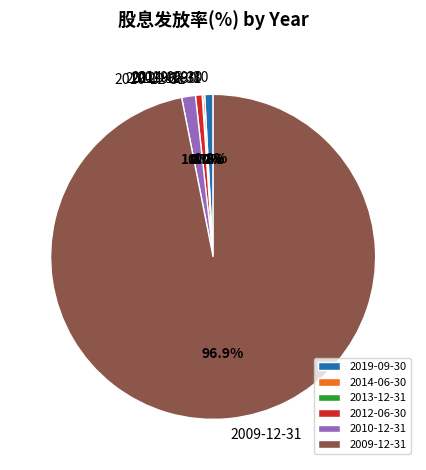

Is there any slice that represents more than half of the pie?

Yes